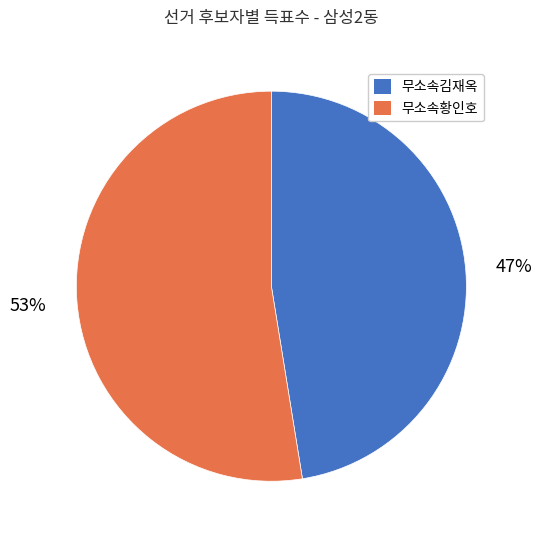

Does 무소속황인호 represent more than half of the total?

Yes